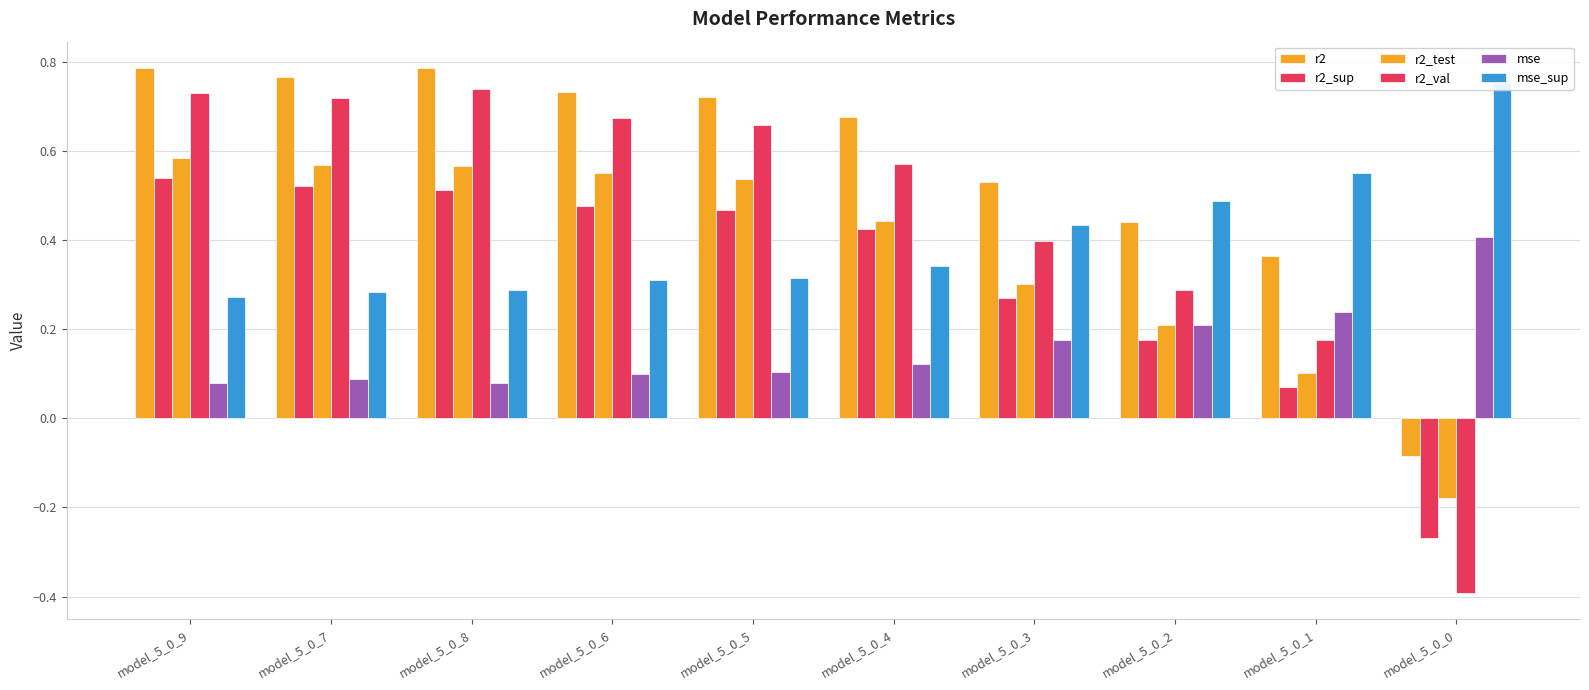

The r2 series shows 0.4 at model_5_0_2. True or false?

True